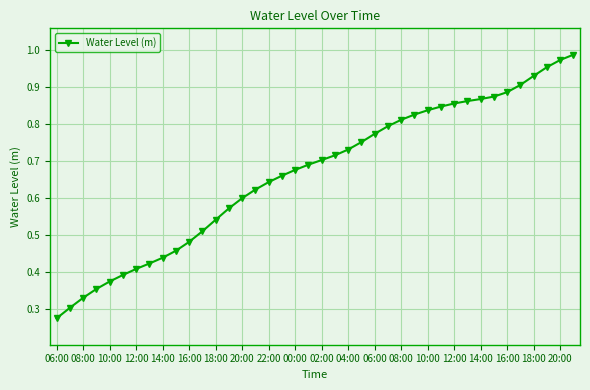

What is the sum of all values?

26.6